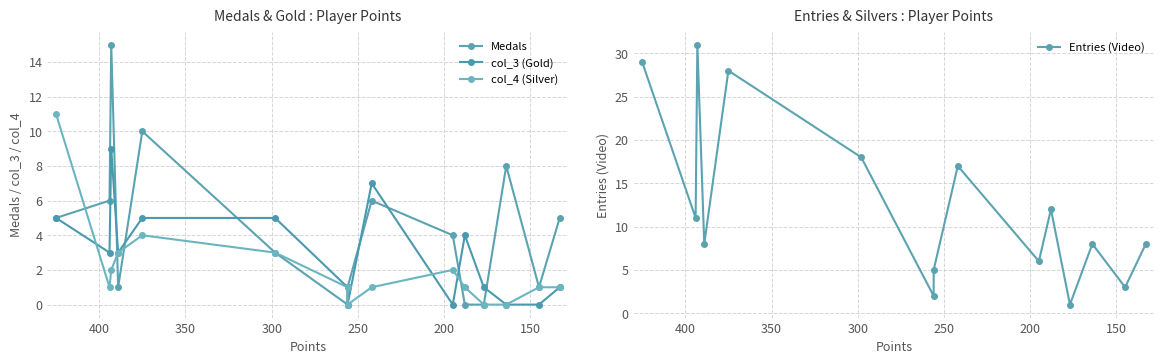

Between 350 and 400, which series saw the biggest shift?

Entries (Video)